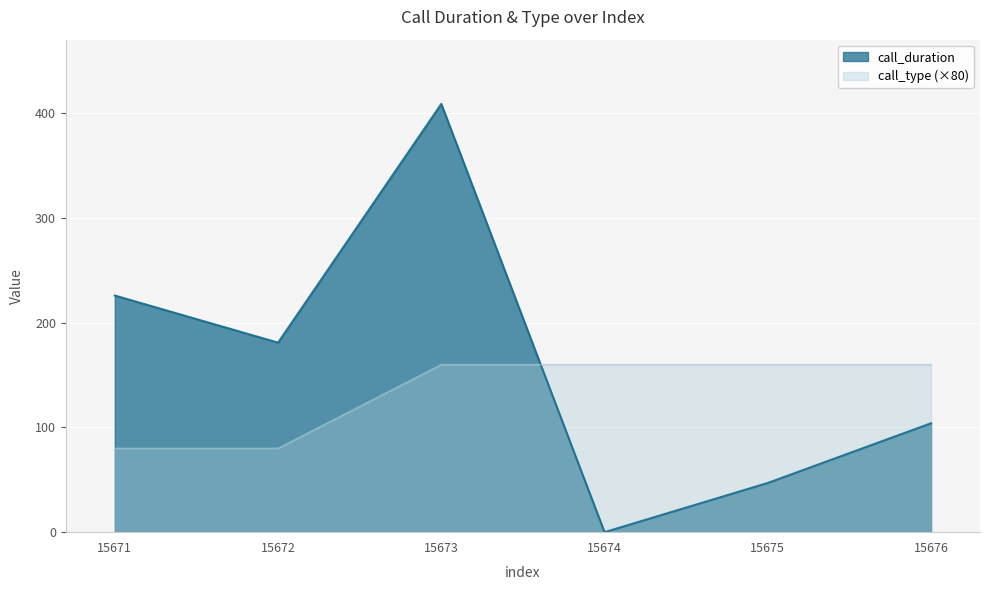

After their last crossing, which series has the higher values: call_type or call_duration?

call_type